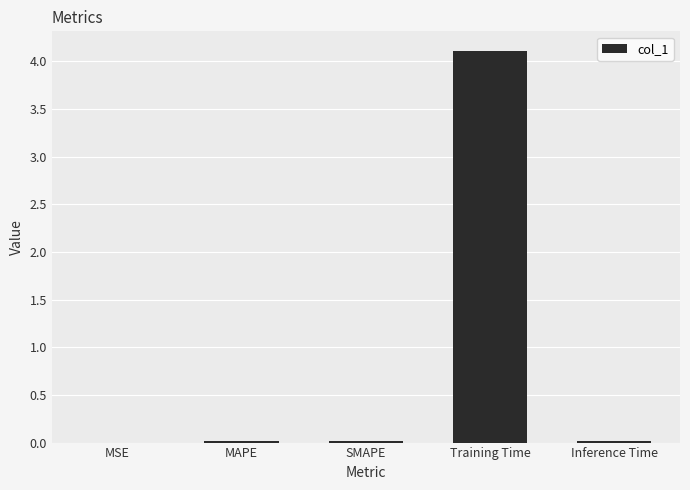

What is the maximum value shown in the chart?

4.1